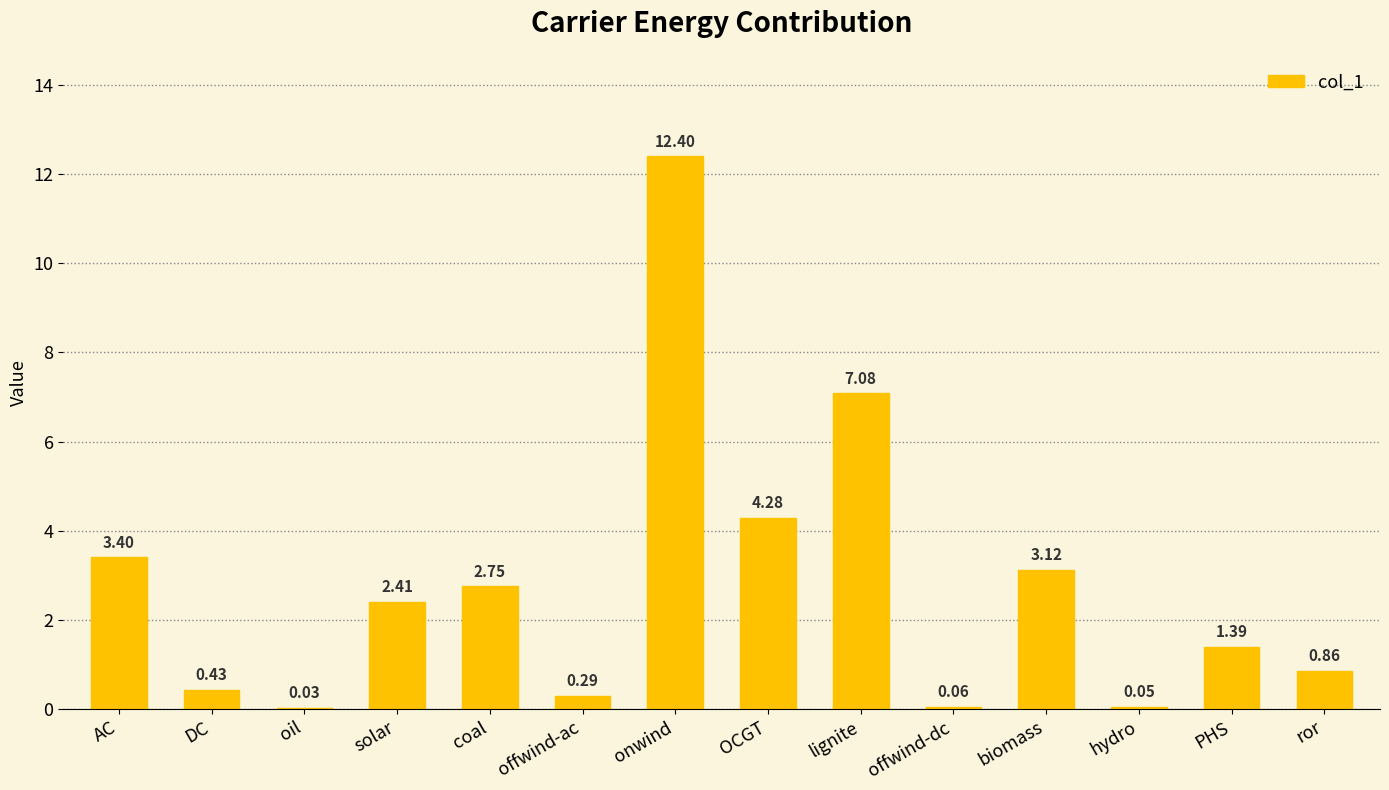

What is the sum of the values at biomass and ror?

4.0